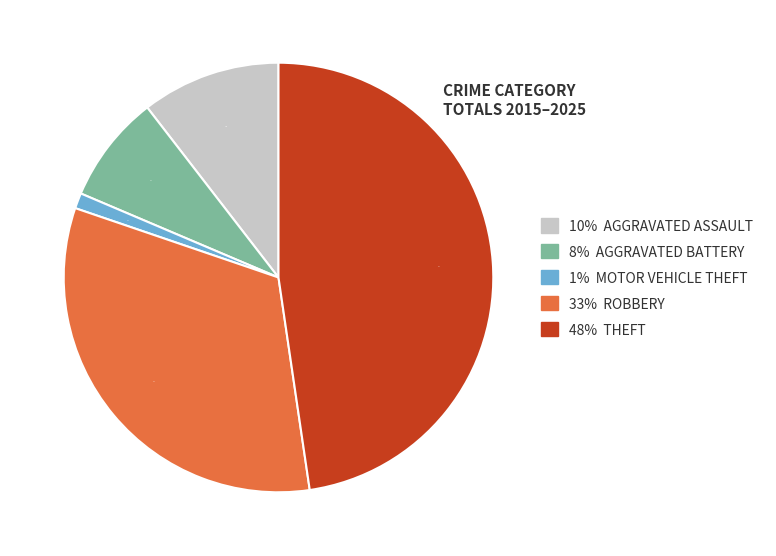

How many slices are in this pie chart?

5